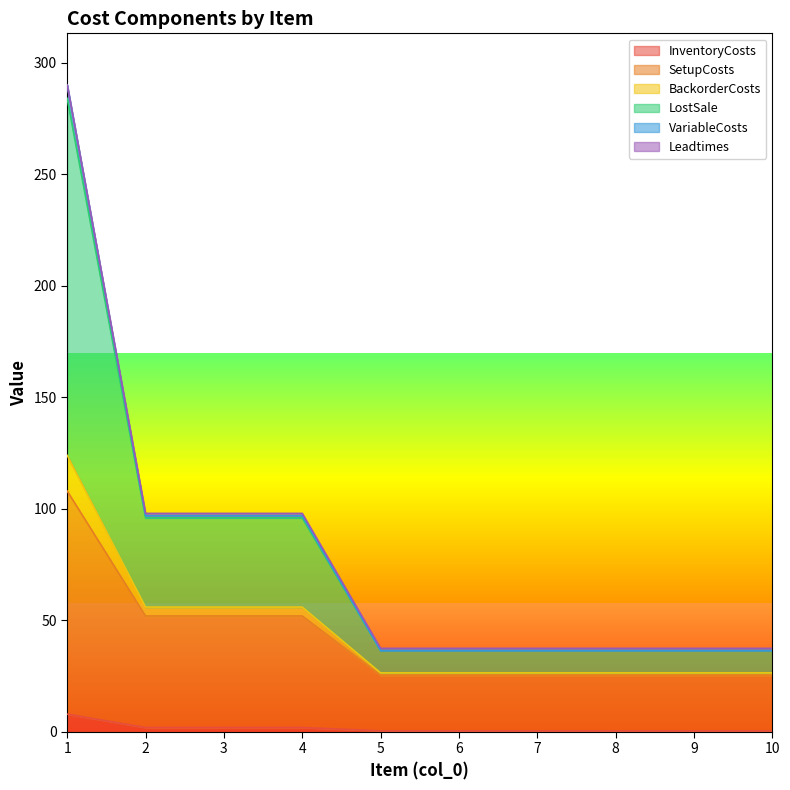

Is it true that VariableCosts equals 9.9 at 6?

False